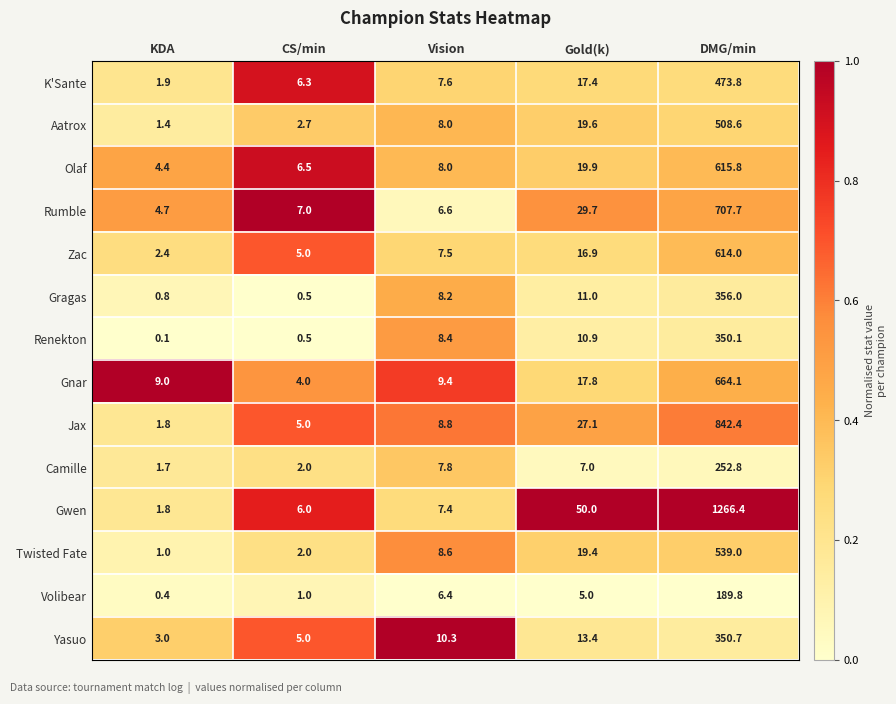

Is it true that Yasuo equals 10.3 at Vision?

True